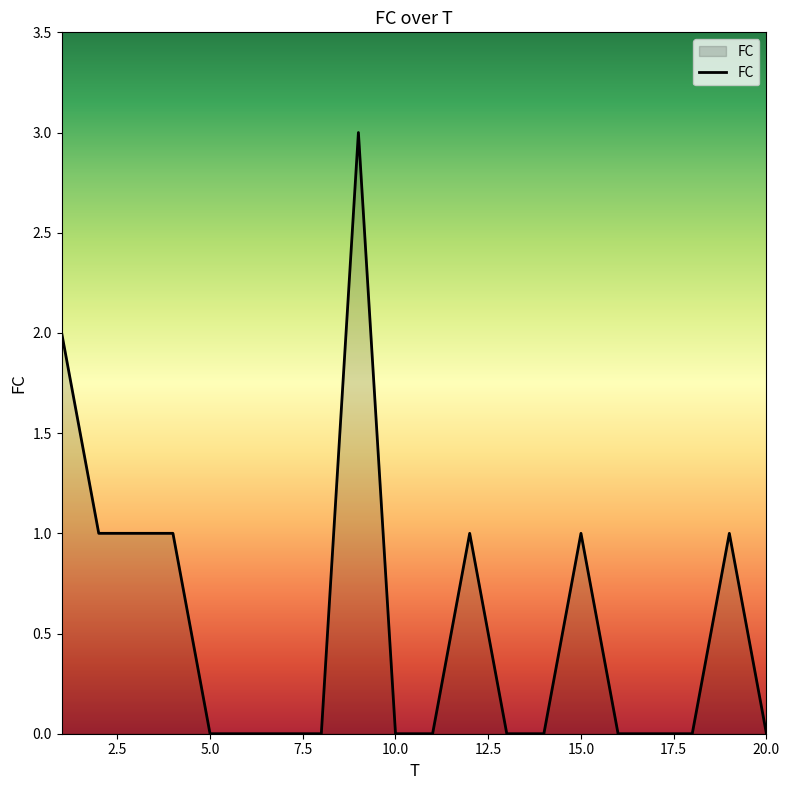

How many distinct data groups are displayed?

1